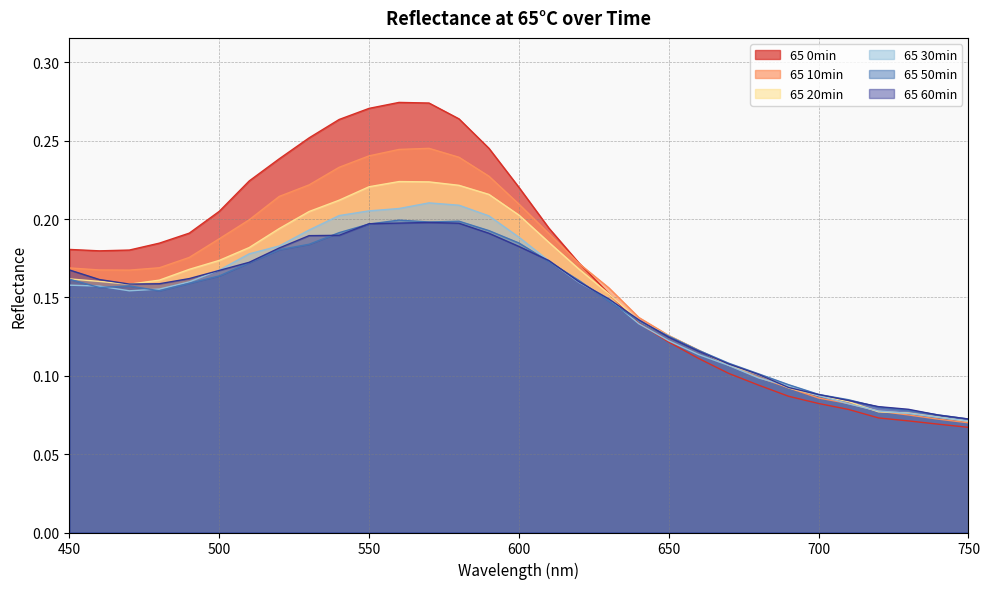

What are all the series names shown in the legend?

65 0min, 65 10min, 65 20min, 65 30min, 65 50min, 65 60min